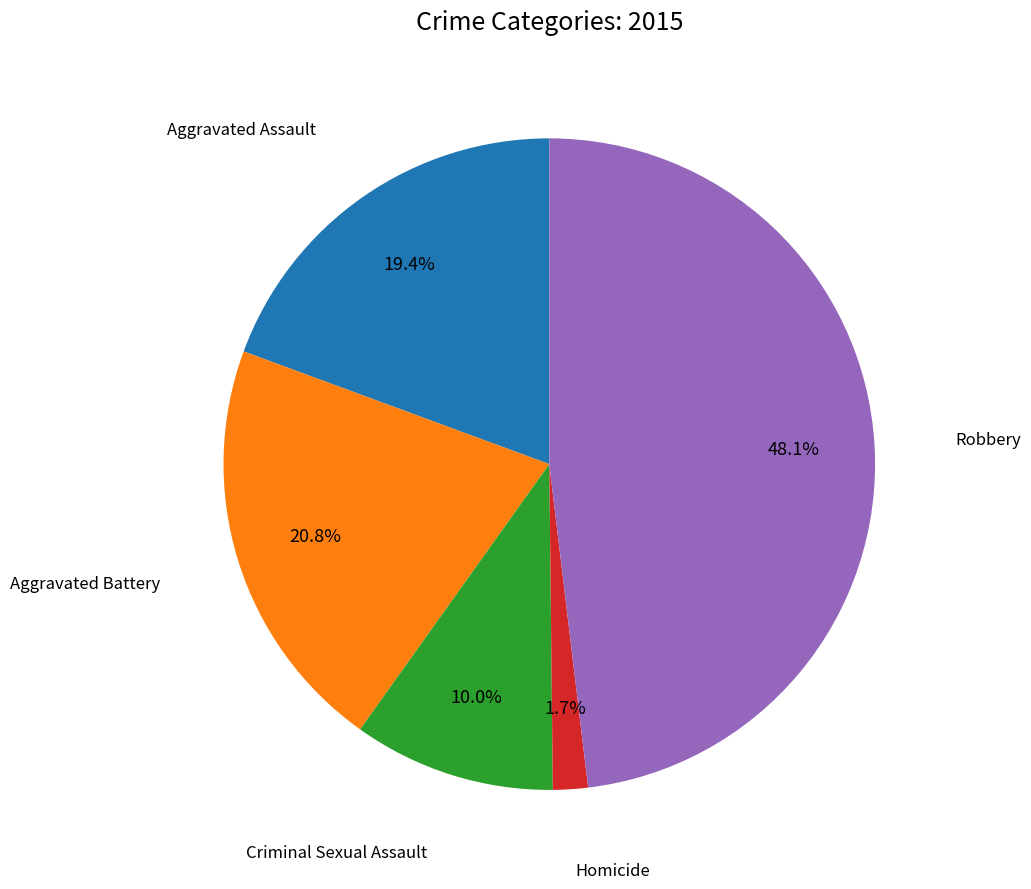

Is there a majority slice in this chart?

No